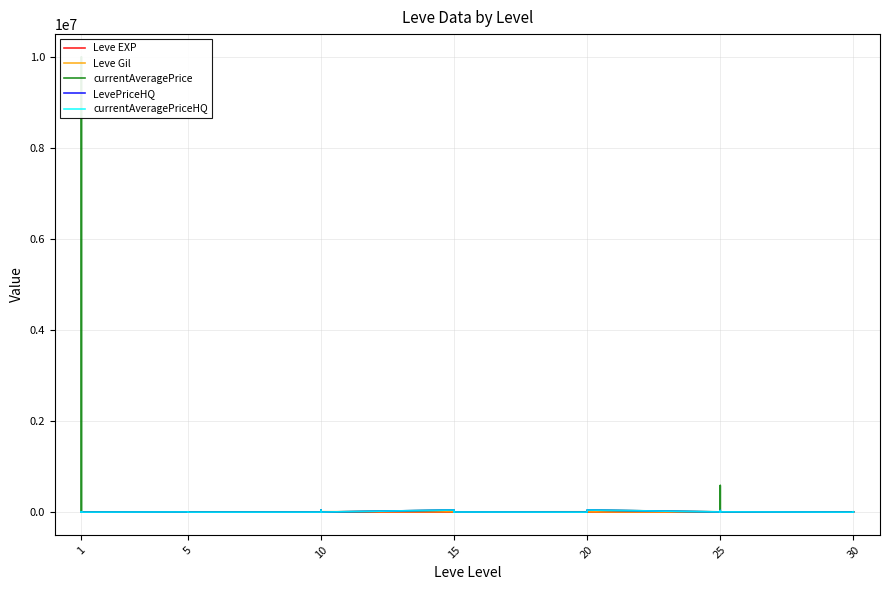

What is the difference between the Leve Gil values at 15 and 1?

2800